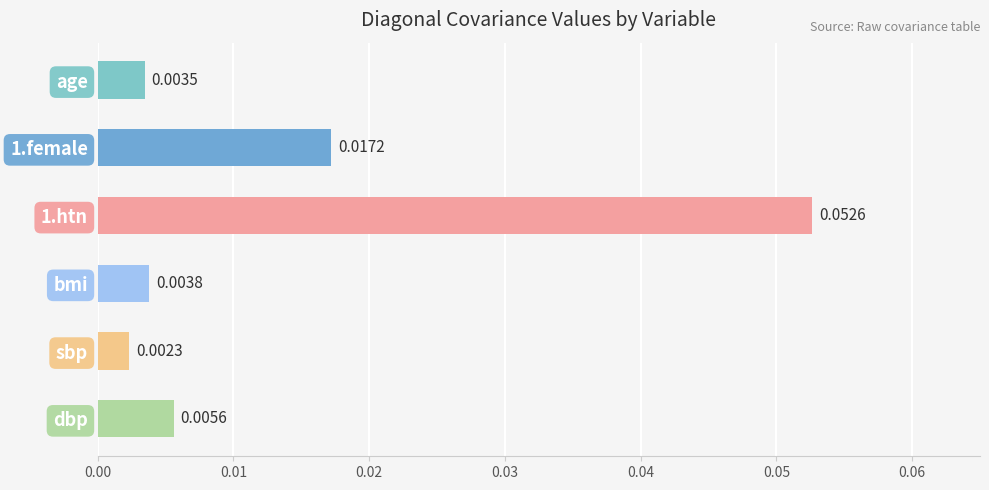

Where is the data nearest to the value 0?

sbp